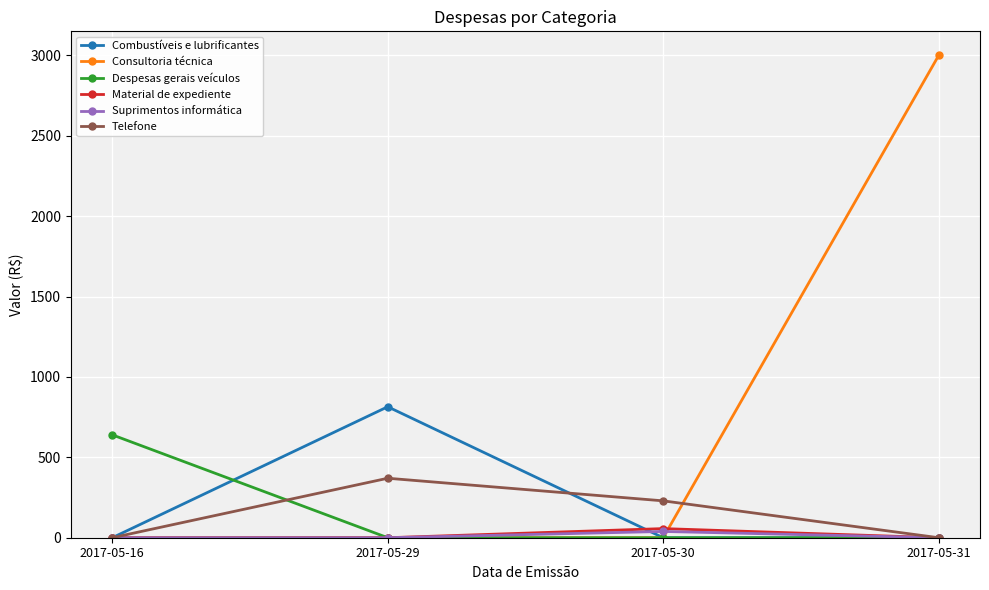

How many values in the Combustíveis e lubrificantes series exceed 0?

1